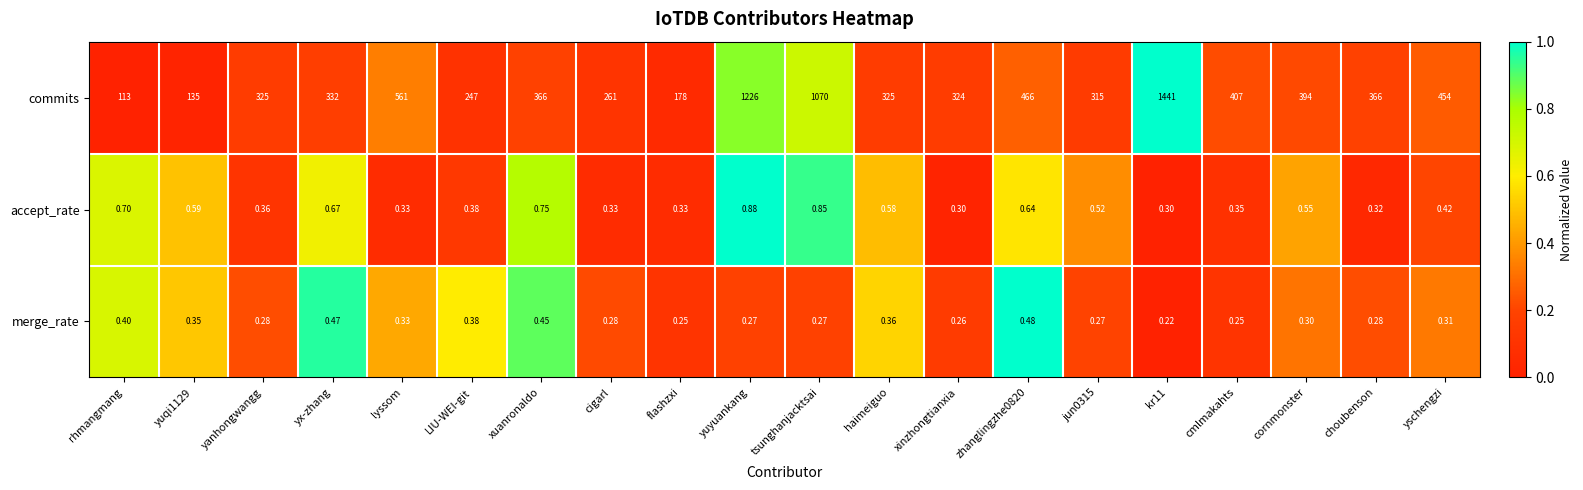

List the series in order of their peak value, highest first.

commits, accept_rate, merge_rate